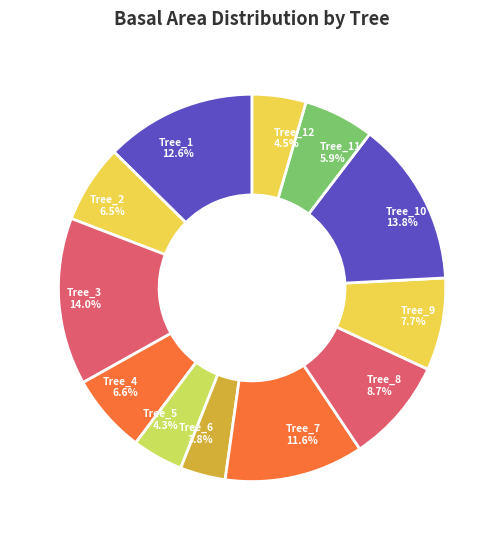

Count the number of slices in the pie.

12